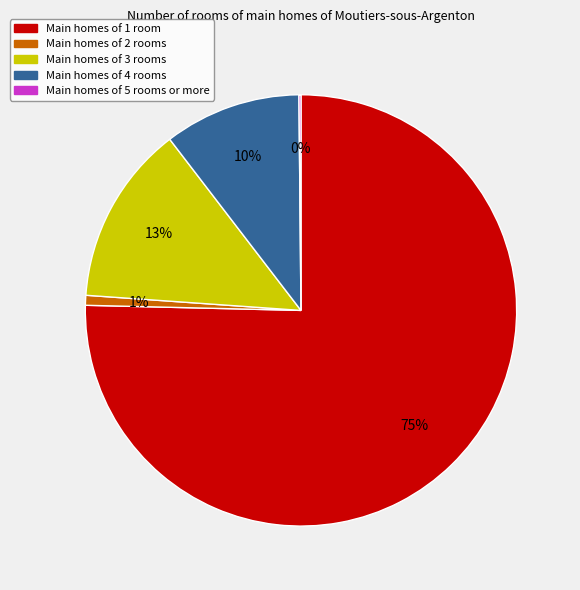

To the nearest percent, what is the average slice percentage?

20%